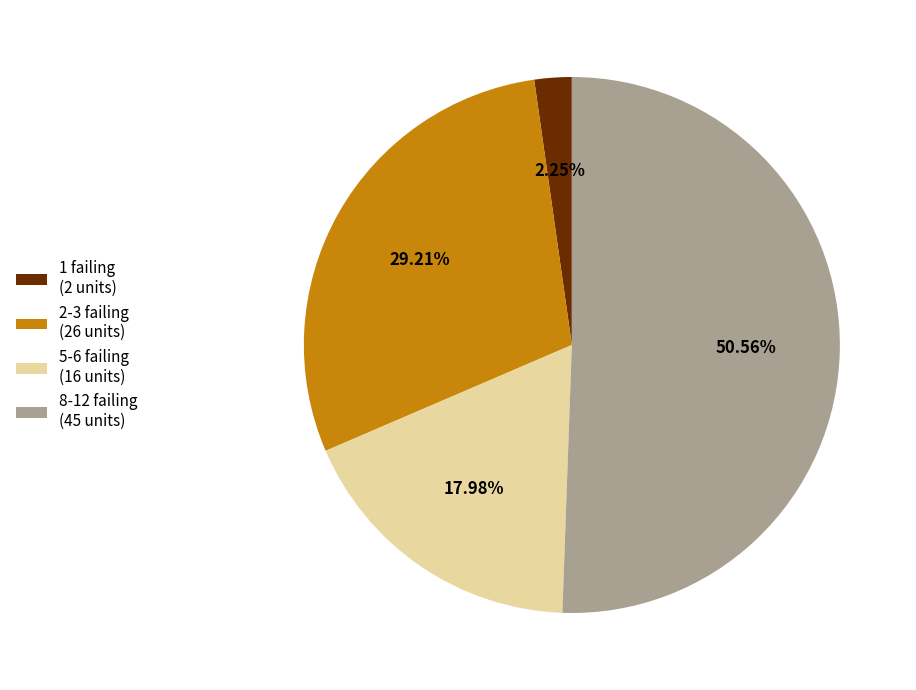

Is there any slice that represents more than half of the pie?

Yes